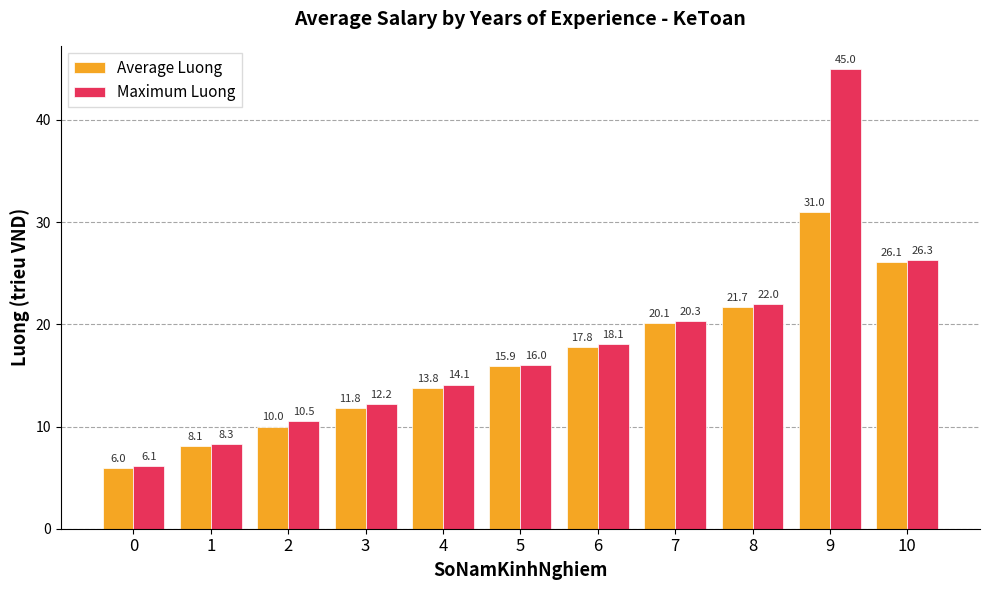

At 0, list the series in order from largest to smallest.

Maximum Luong, Average Luong